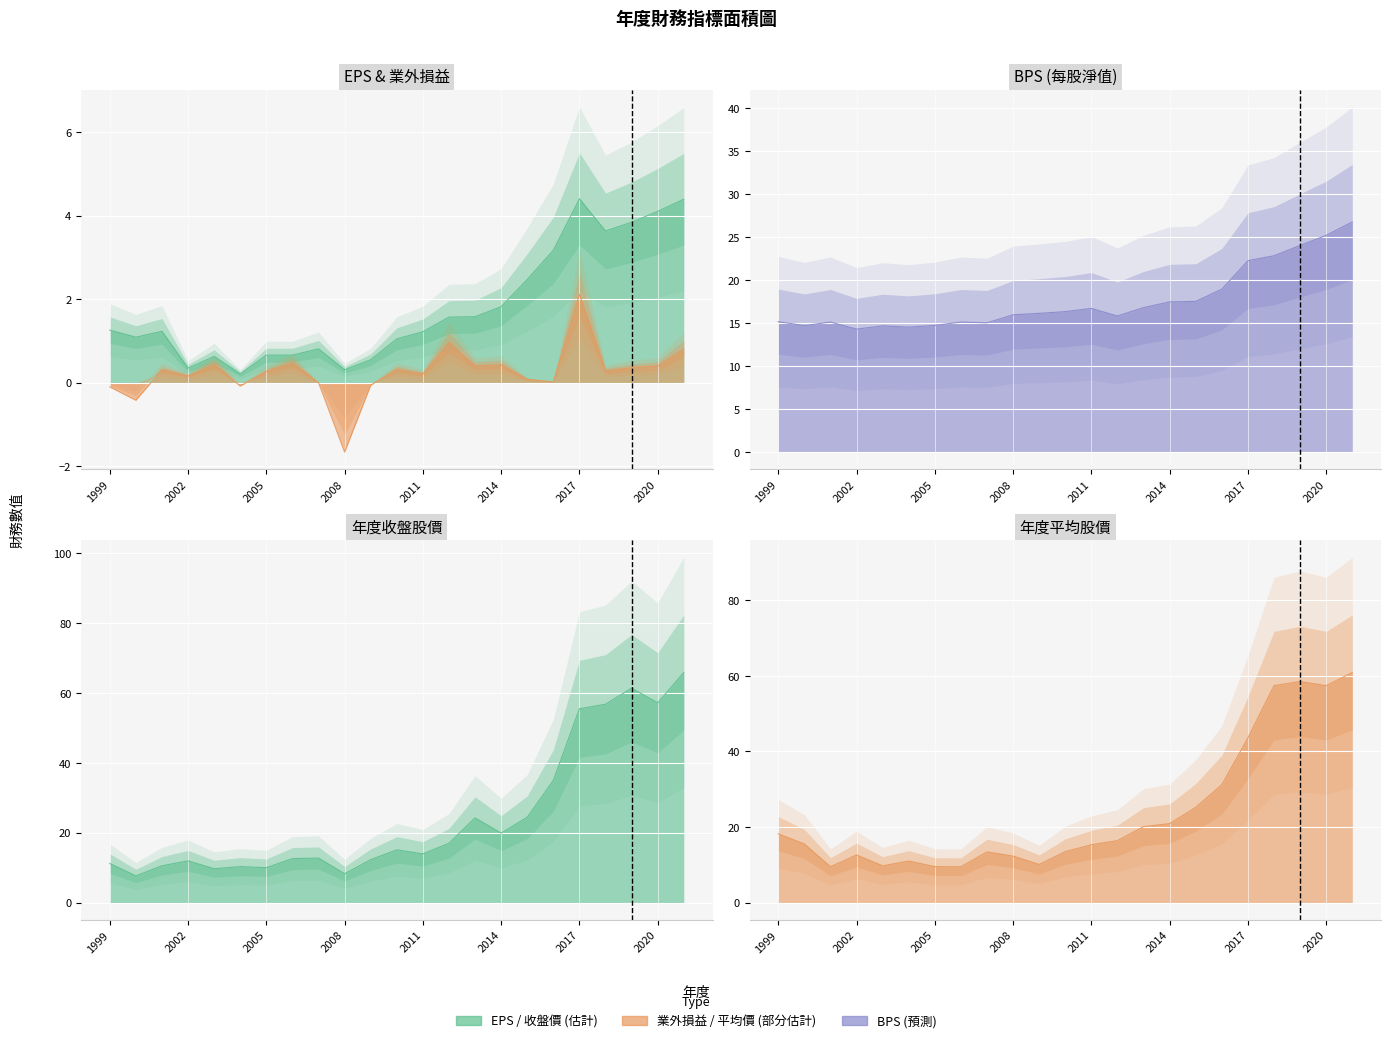

Which has a higher value, 2000 or 2003?

2000